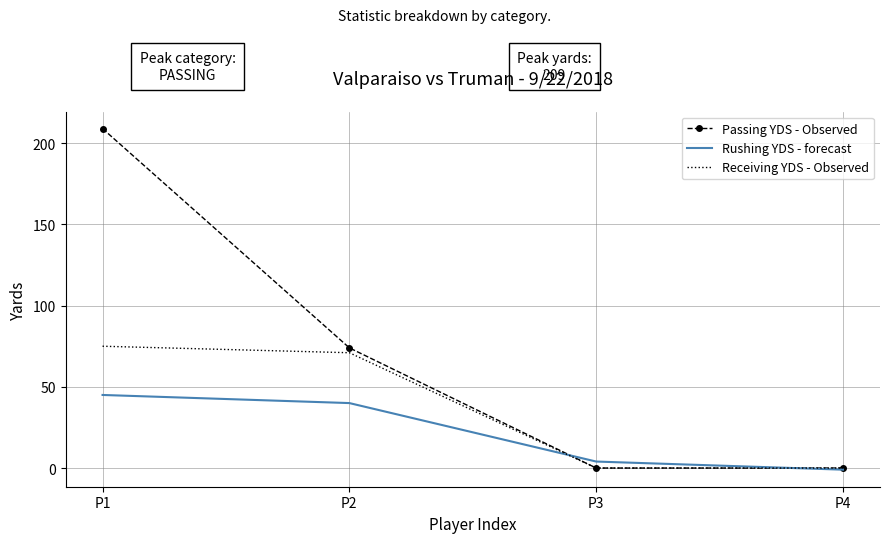

What is the difference between the Receiving YDS - Observed values at P1 and P4?

75